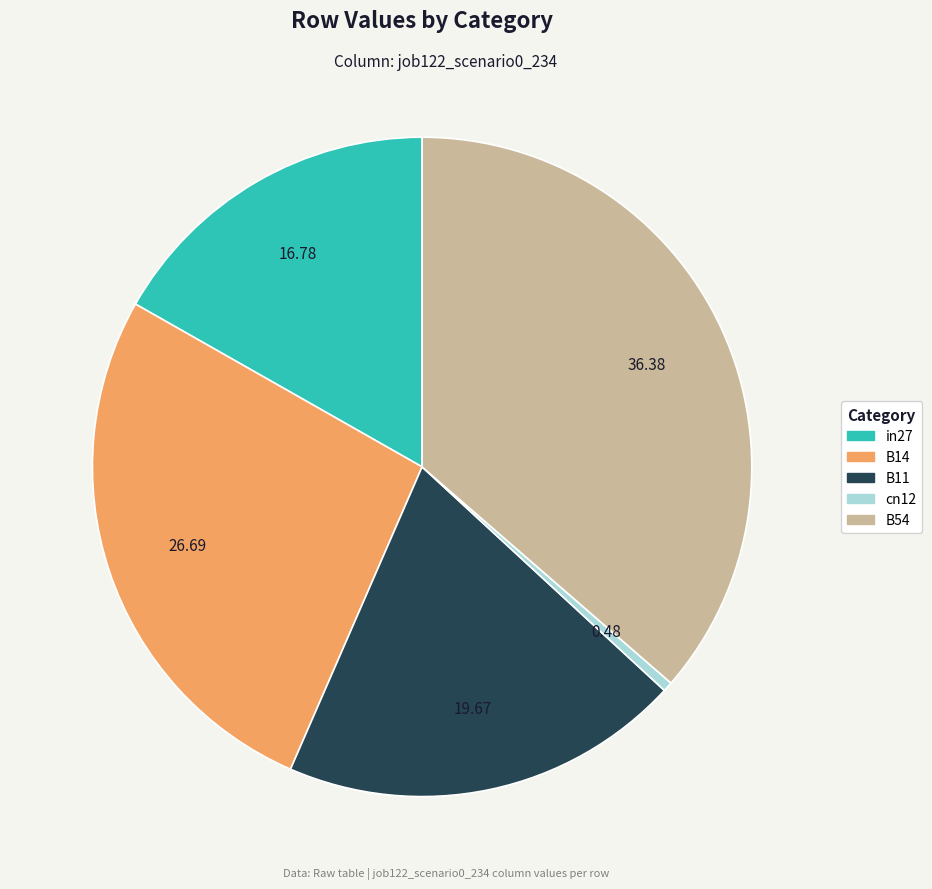

Count the number of slices in the pie.

5